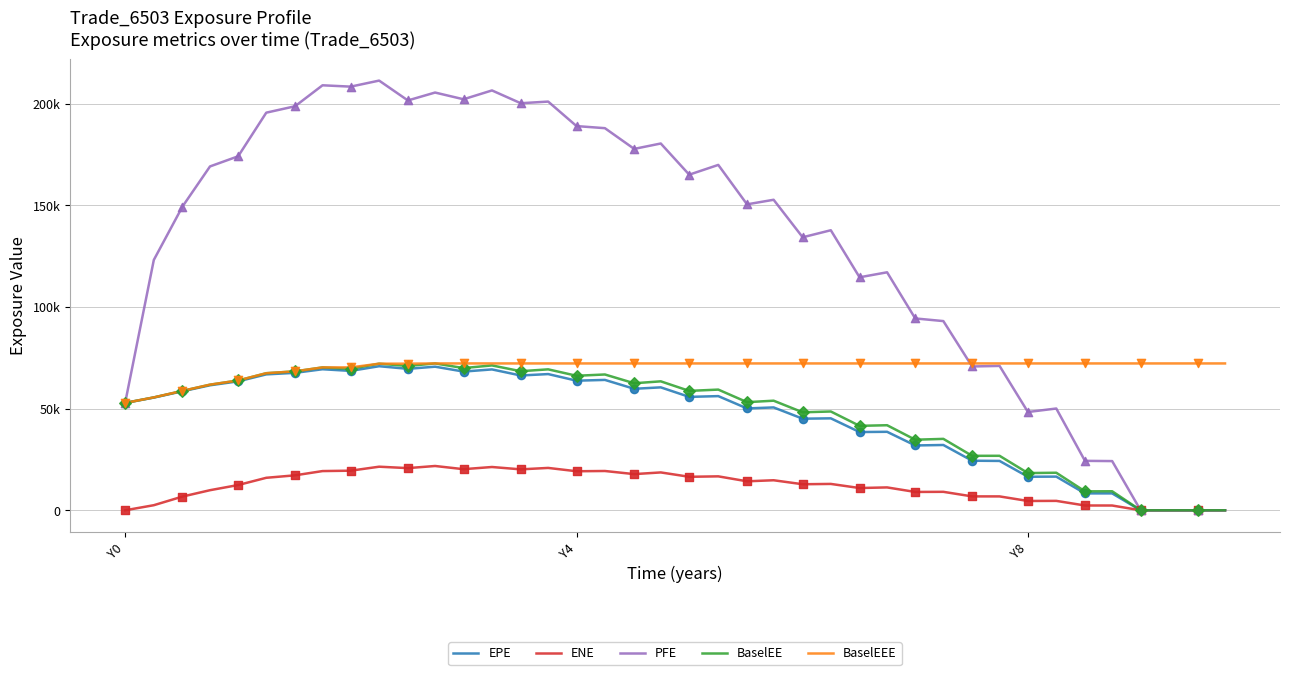

What are all the series names shown in the legend?

EPE, ENE, PFE, BaselEE, BaselEEE